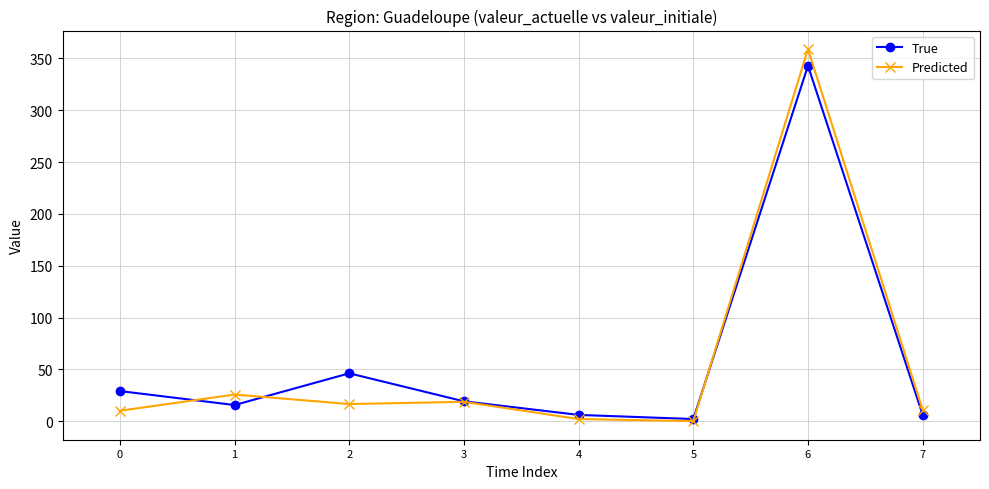

How many data points in True are above 19?

4